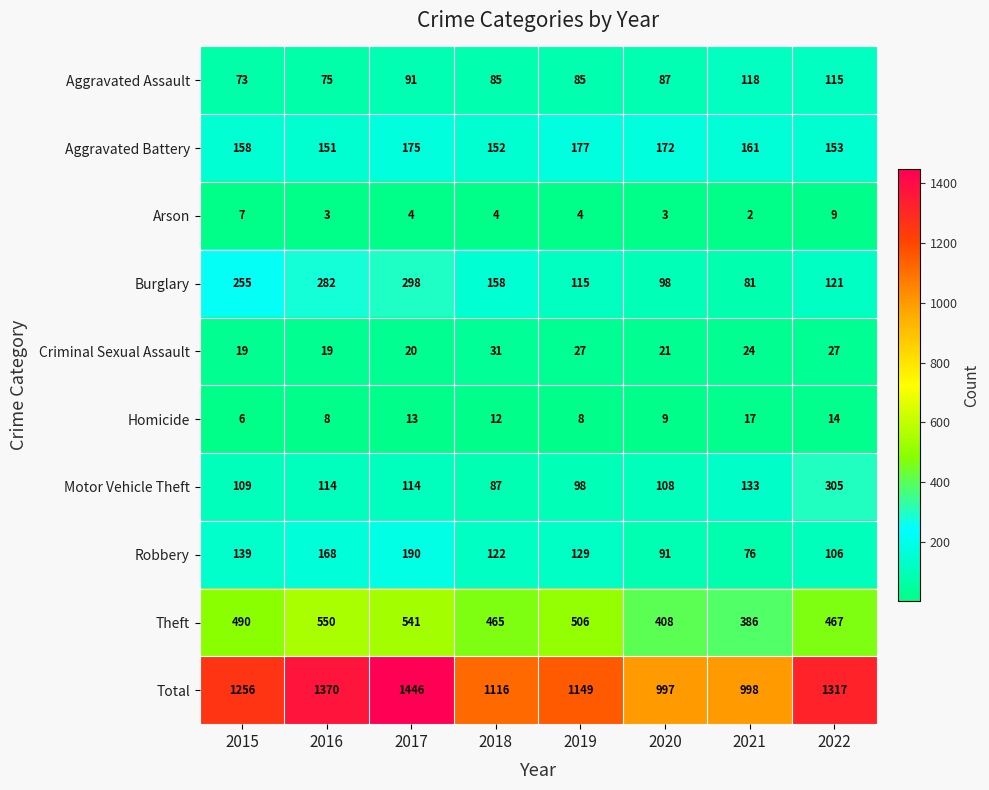

Which label corresponds to the smallest value in the chart?

2021